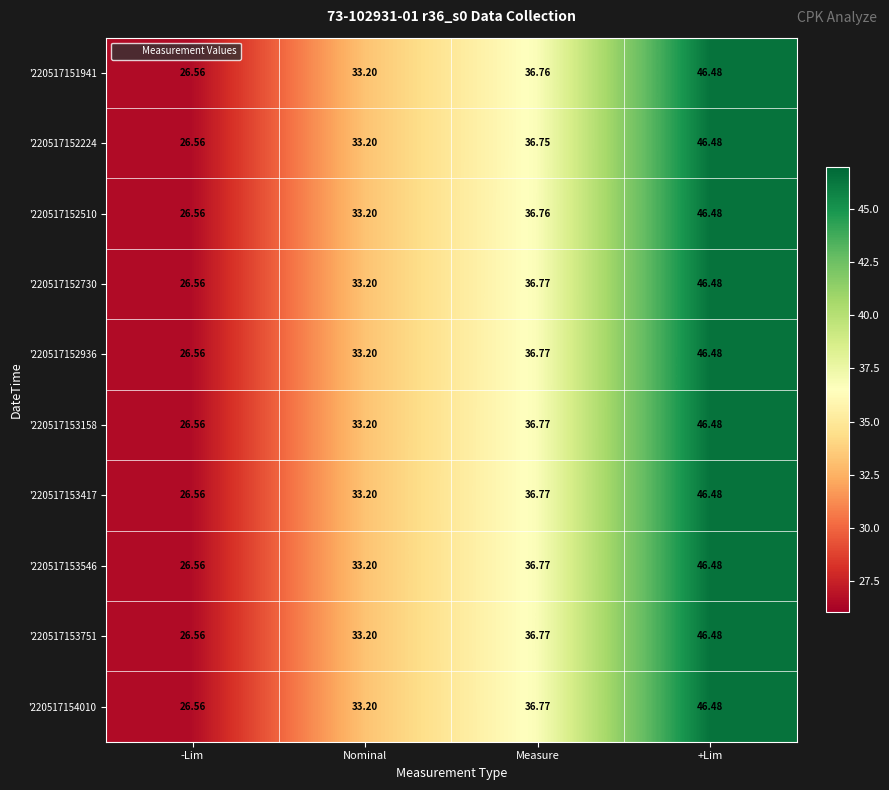

Rank the categories by '220517153417 value from highest to lowest.

+Lim, Measure, Nominal, -Lim